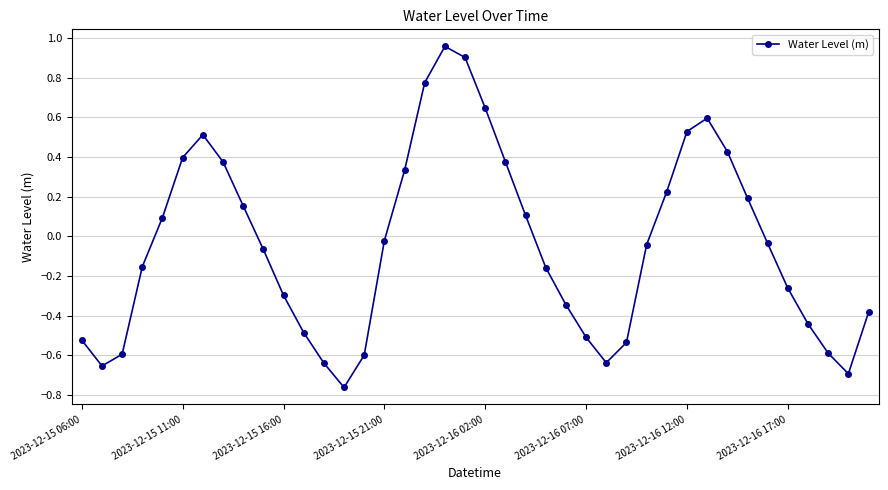

How many values are above zero?

17